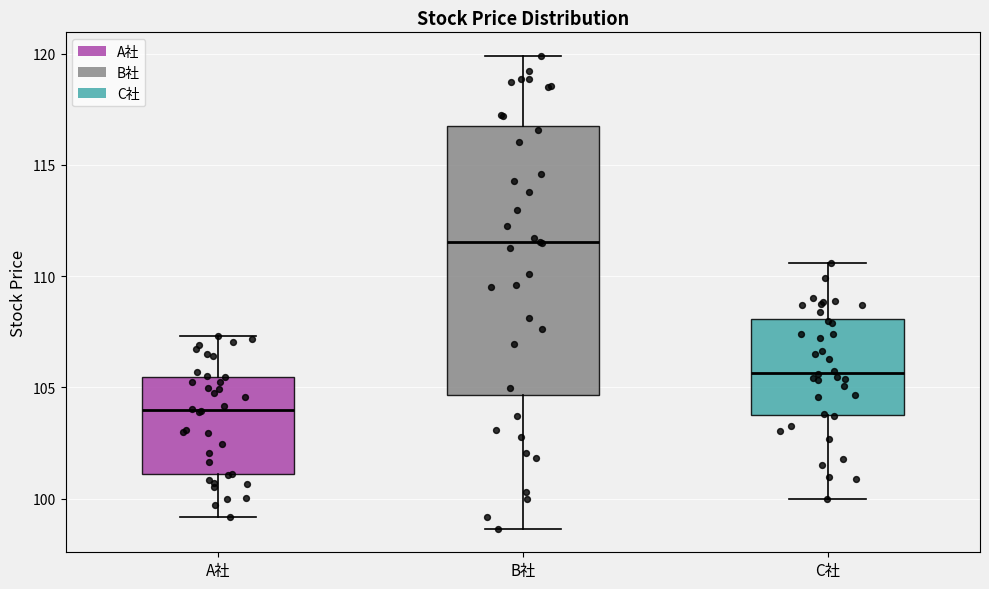

Reading left to right, read every box against the y-axis: the position of its median line, the range the box covers, and the ends of its whiskers. The values are not printed on the chart, so give them approximately, as read against the axis.

A社: median 104.0, box 101.0 to 105.5, whiskers 99.0 to 107.5
B社: median 111.5, box 104.5 to 116.5, whiskers 98.5 to 120.0
C社: median 105.5, box 104.0 to 108.0, whiskers 100.0 to 110.5